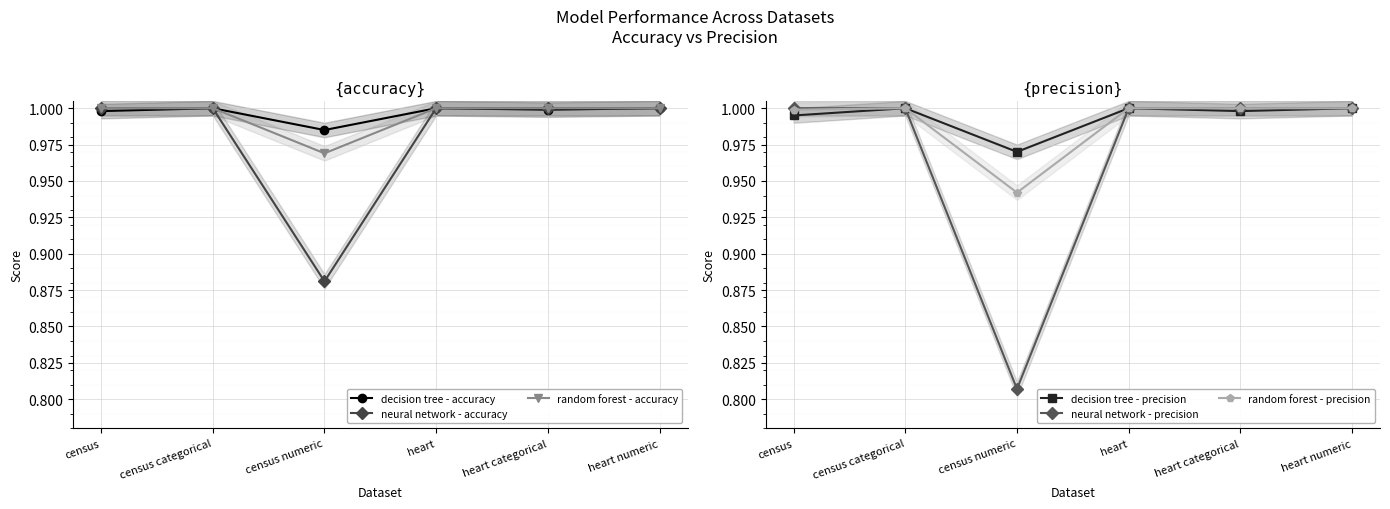

At how many categories does at least one series exceed 0?

6